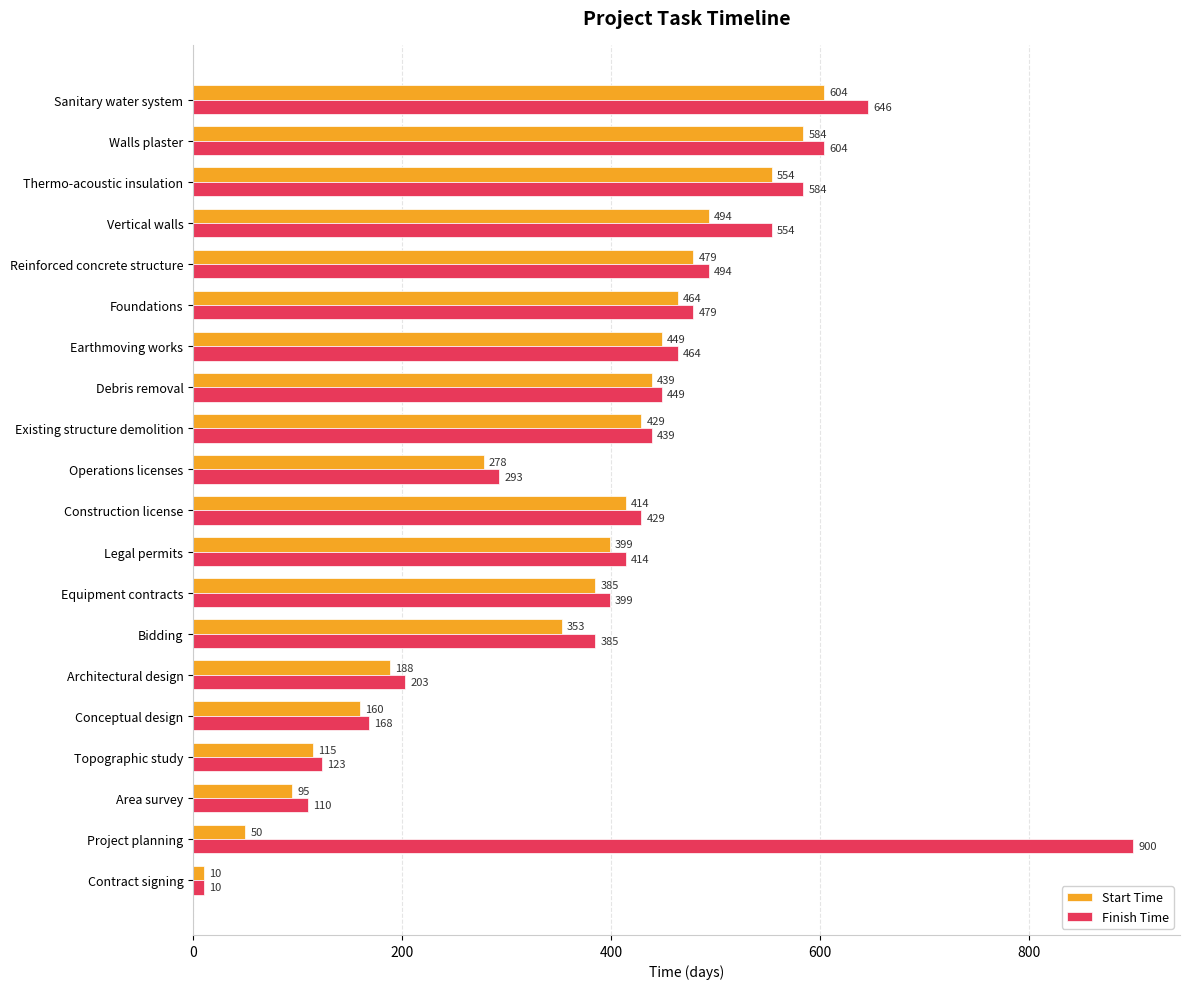

Read the Start Time value at Legal permits.

399